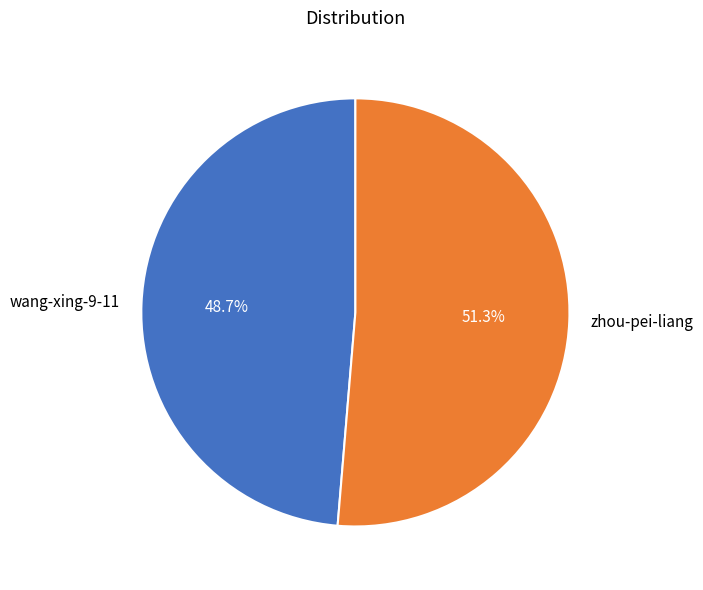

True or false: zhou-pei-liang accounts for 45% of the total.

False